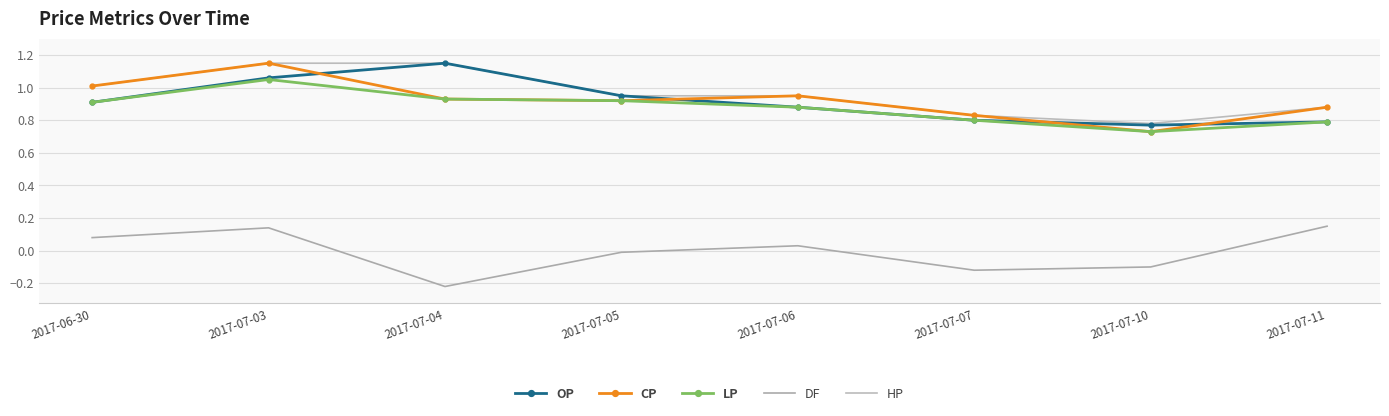

What is the approximate value of OP at 2017-07-10?

0.8